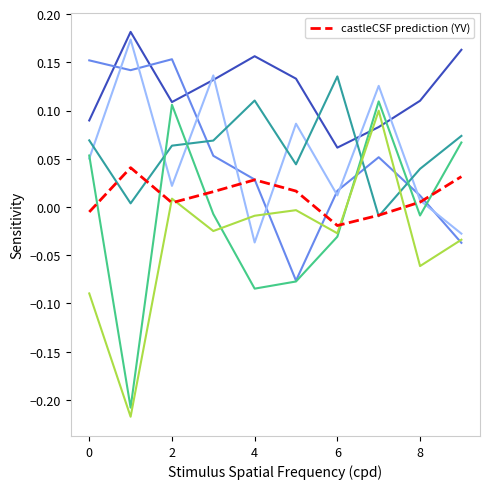

Count the number of data series in this chart.

7